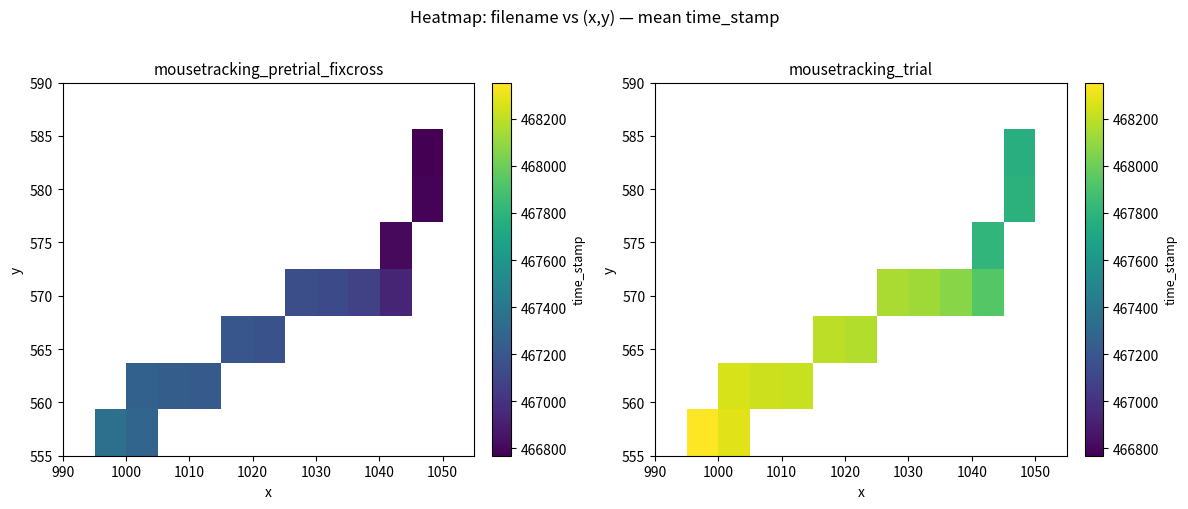

What is the greatest value displayed?

468354.3